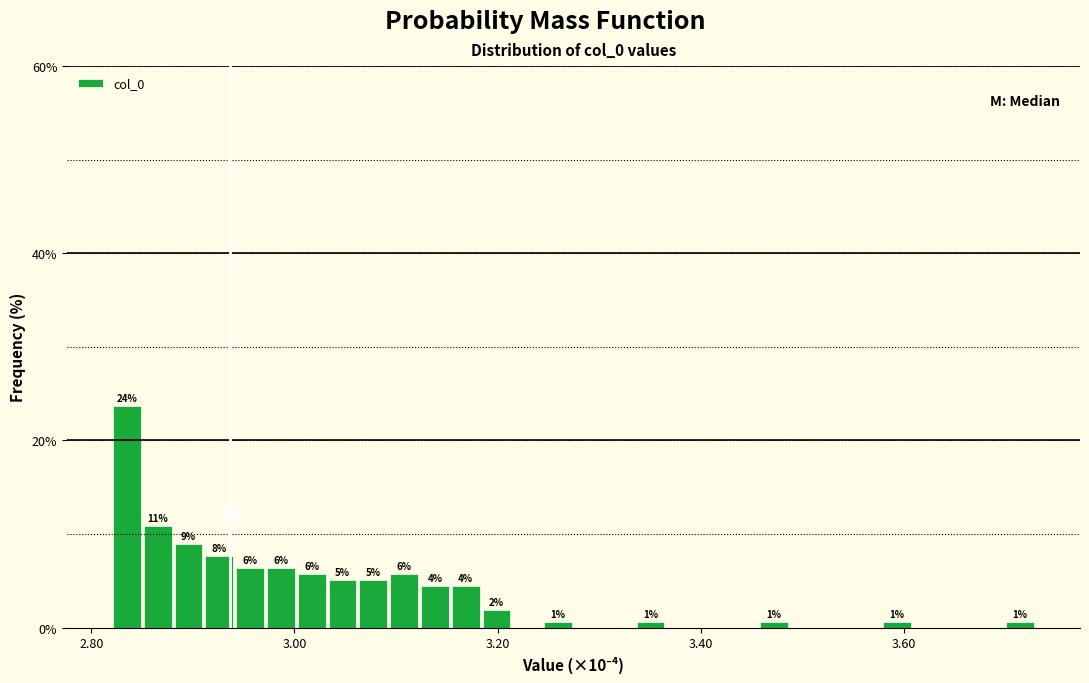

Read against the x-axis, roughly where is the centre of the tallest bar?

2.84